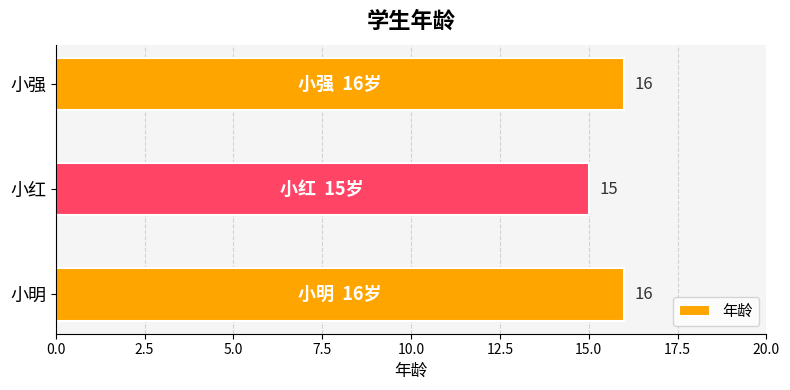

Between 小明 and 小红, which is larger?

小明